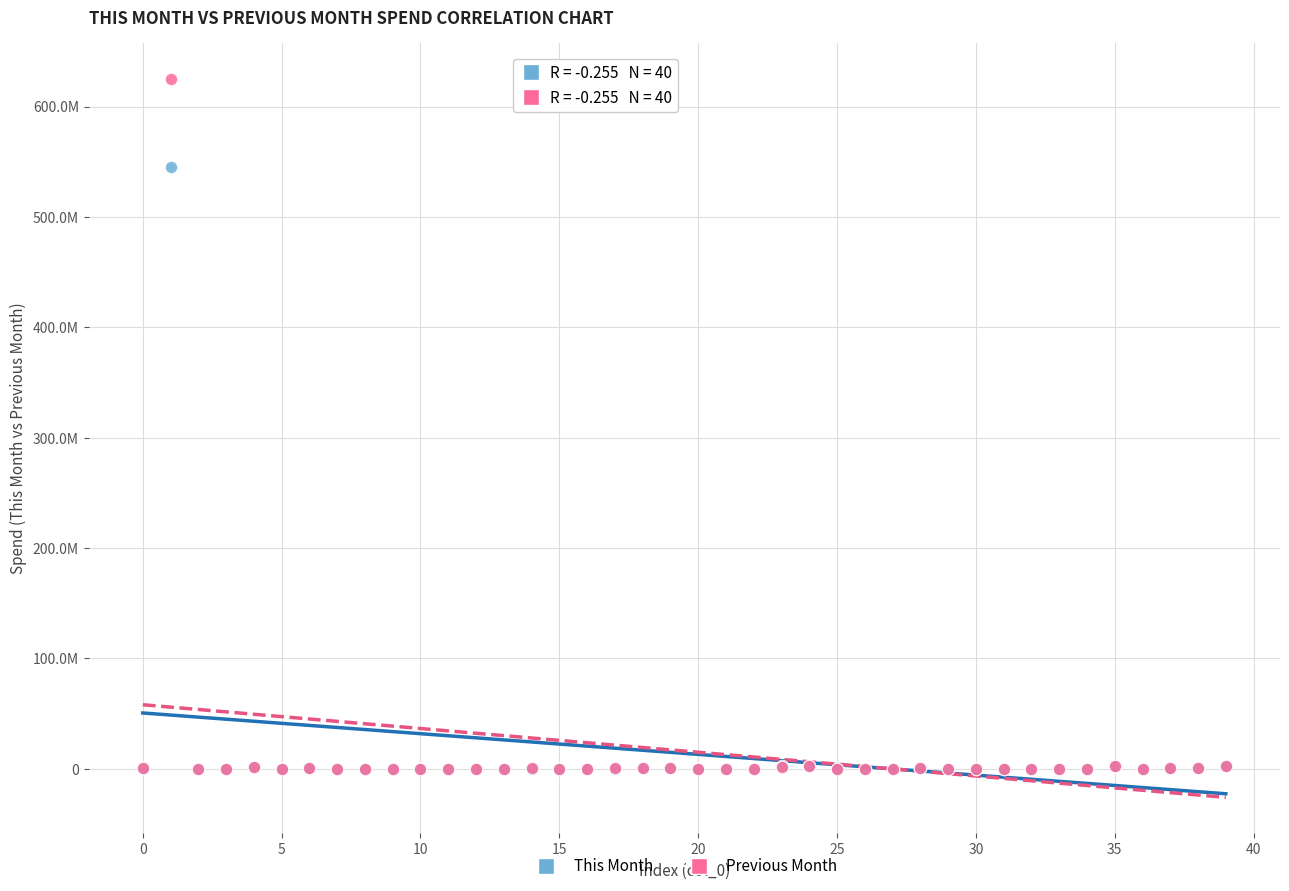

Which series has the largest Y range (max minus min)?

Previous Month